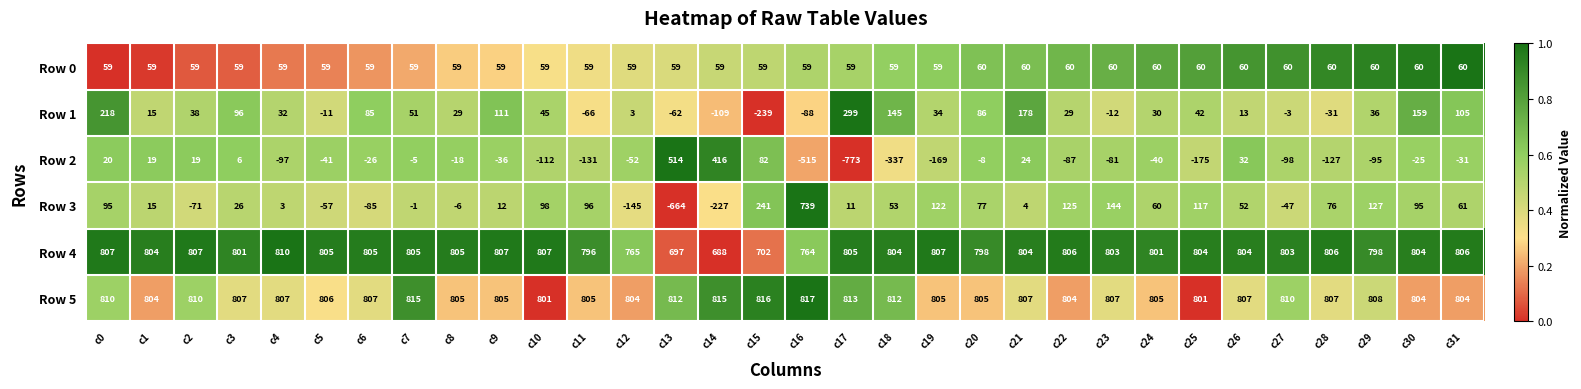

Rank the series at c18 from highest to lowest value.

Row 5, Row 4, Row 1, Row 0, Row 3, Row 2